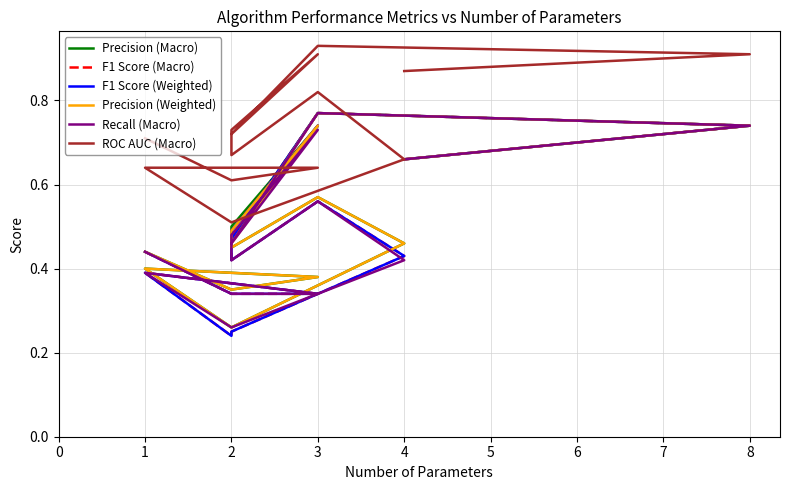

What is the value of the F1 Score (Macro) point at the 10th from the left?

0.5